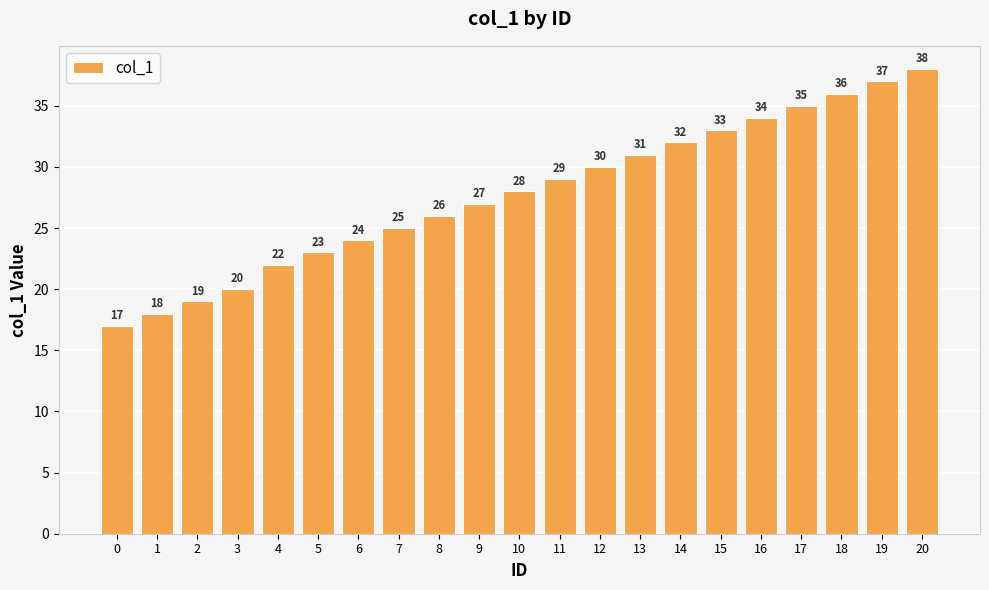

The value at 9 is 8. True or false?

False